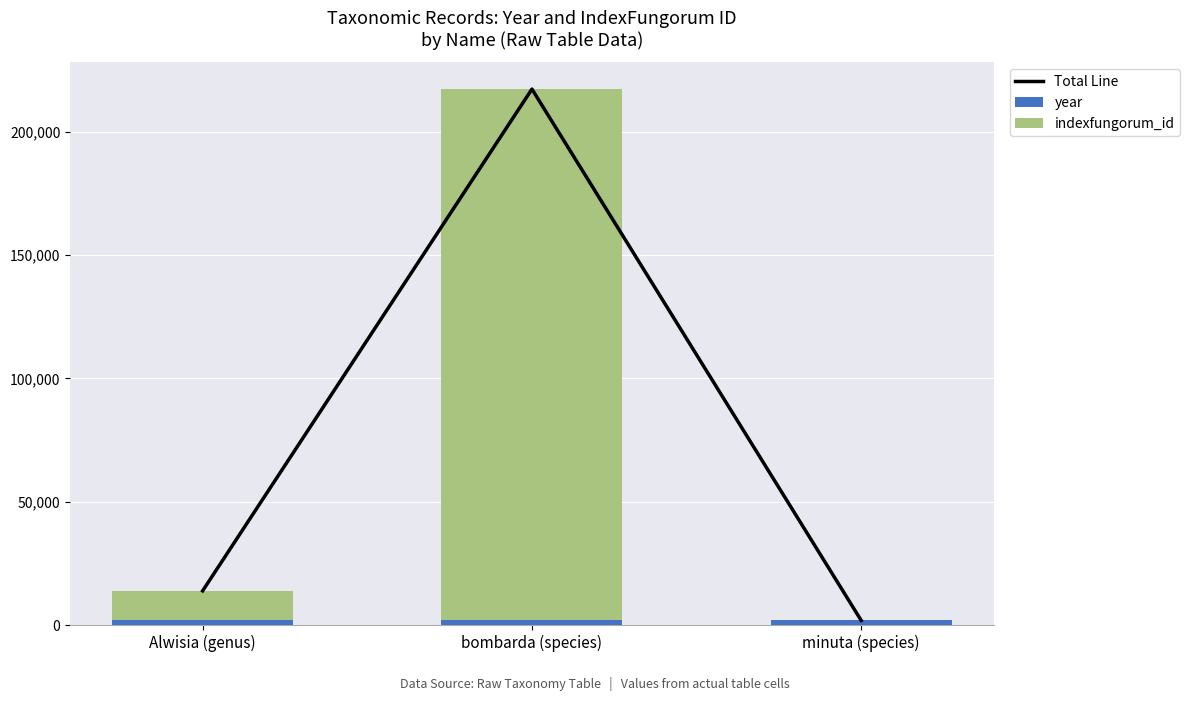

At how many categories does at least one series exceed 136637?

1